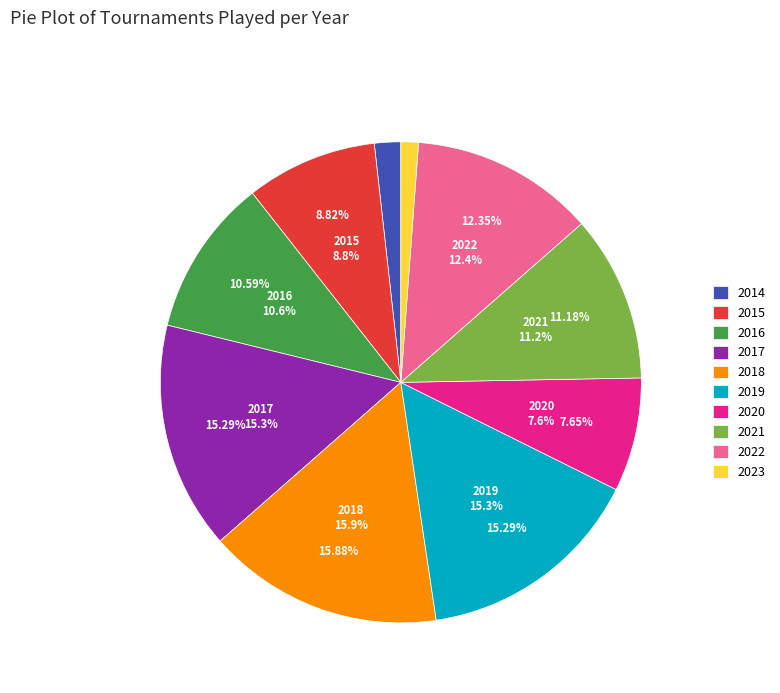

What is the smallest slice in the pie chart?

2023